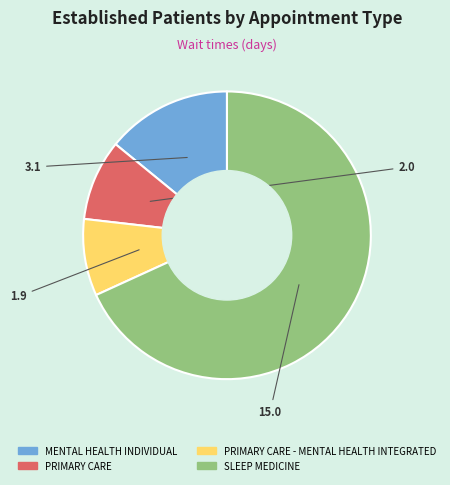

Does any single category account for the majority?

Yes